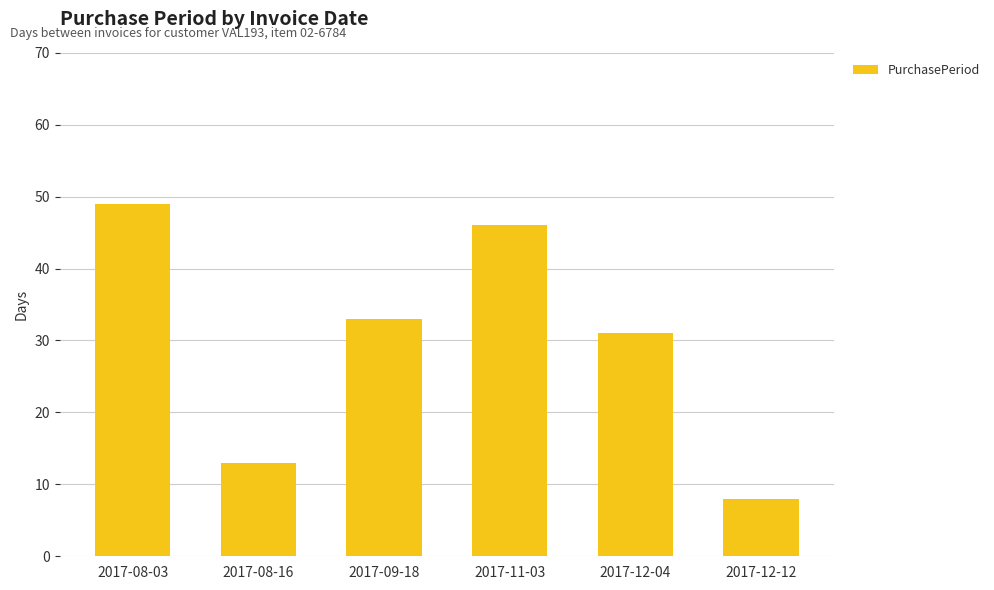

Approximately how many times larger is the value at 2017-11-03 compared to 2017-08-03?

0.9